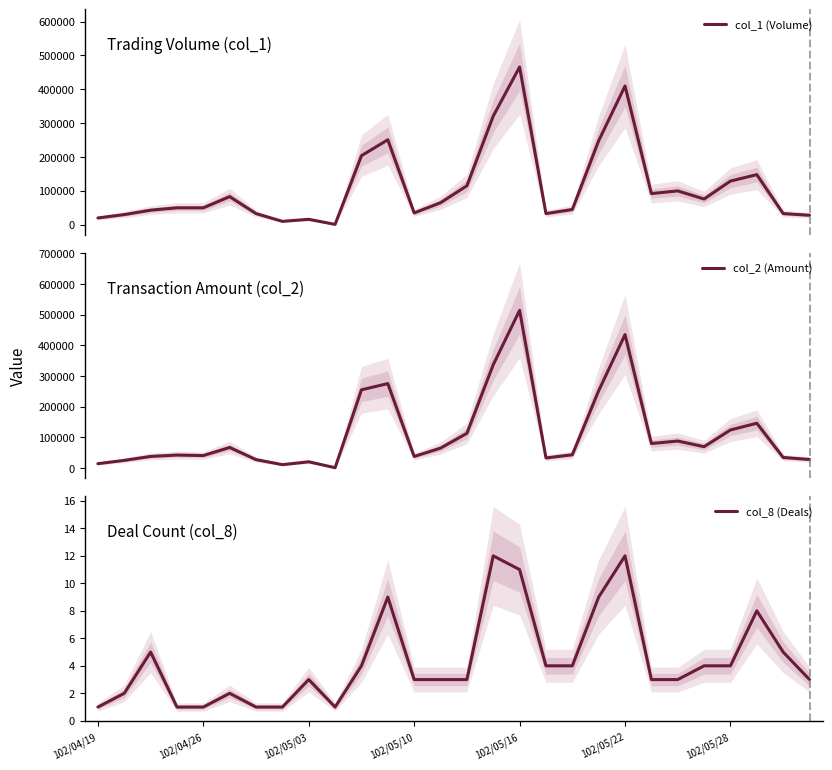

In col_8 (Deals), how many points are lower than both neighbors (excluding endpoints)?

1